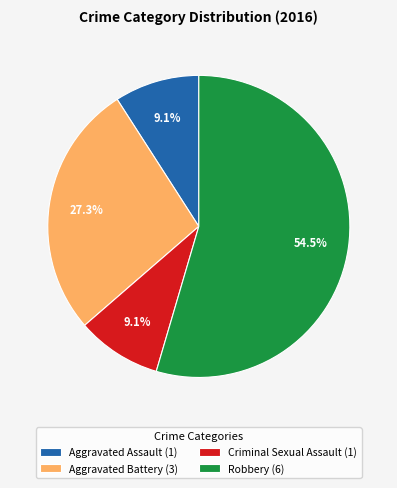

Count the number of slices in the pie.

4